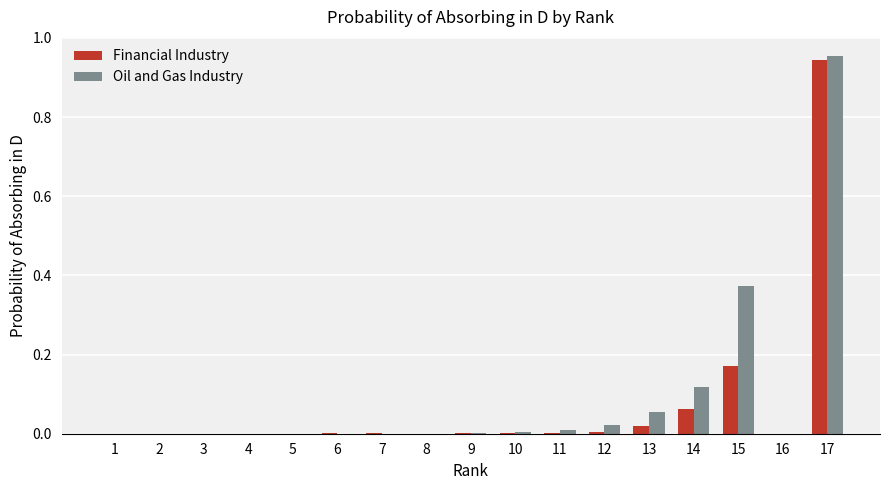

What is the sum of all Oil and Gas Industry values?

1.5